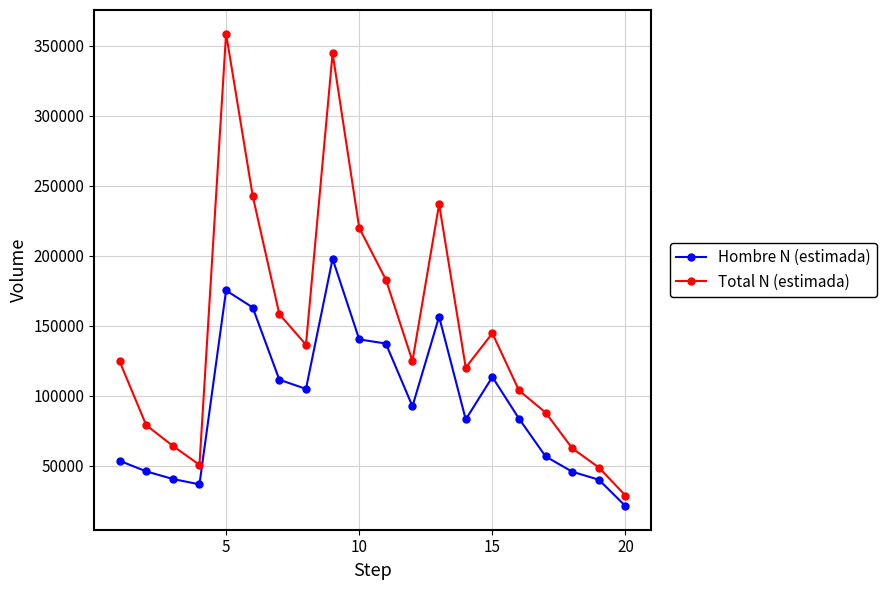

What are all the series names shown in the legend?

Hombre N (estimada), Total N (estimada)